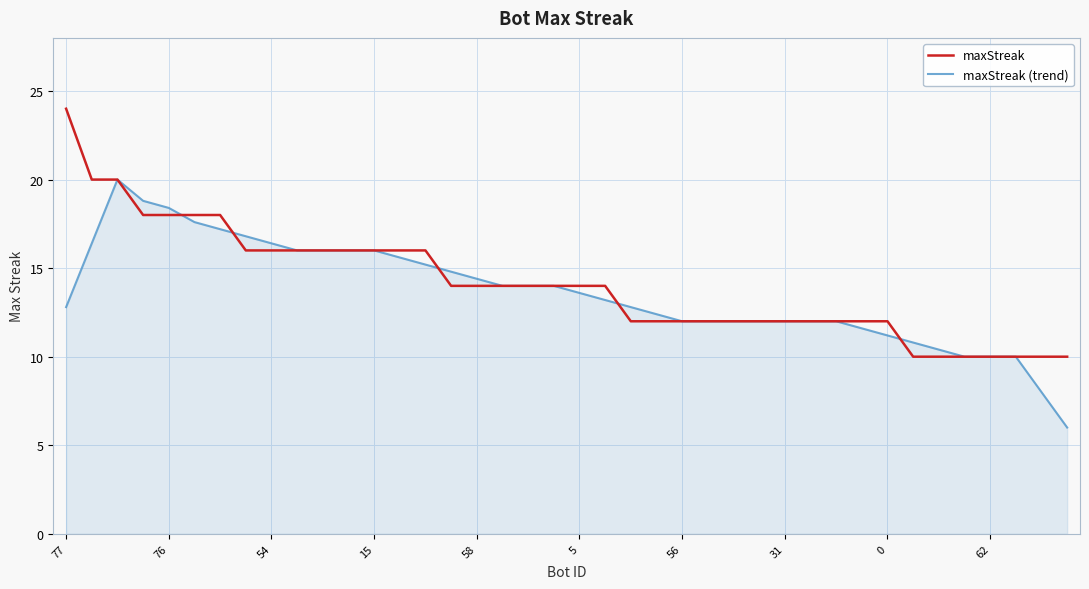

What is the highest value of the maxStreak series?

24.0